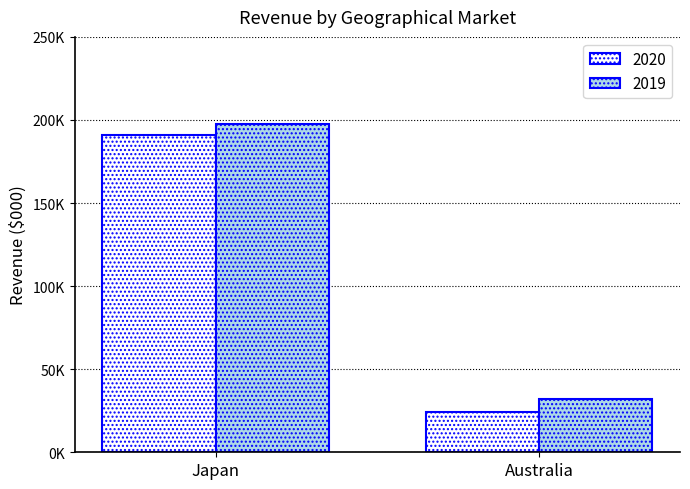

What is the difference between the highest and lowest values at Japan?

6975